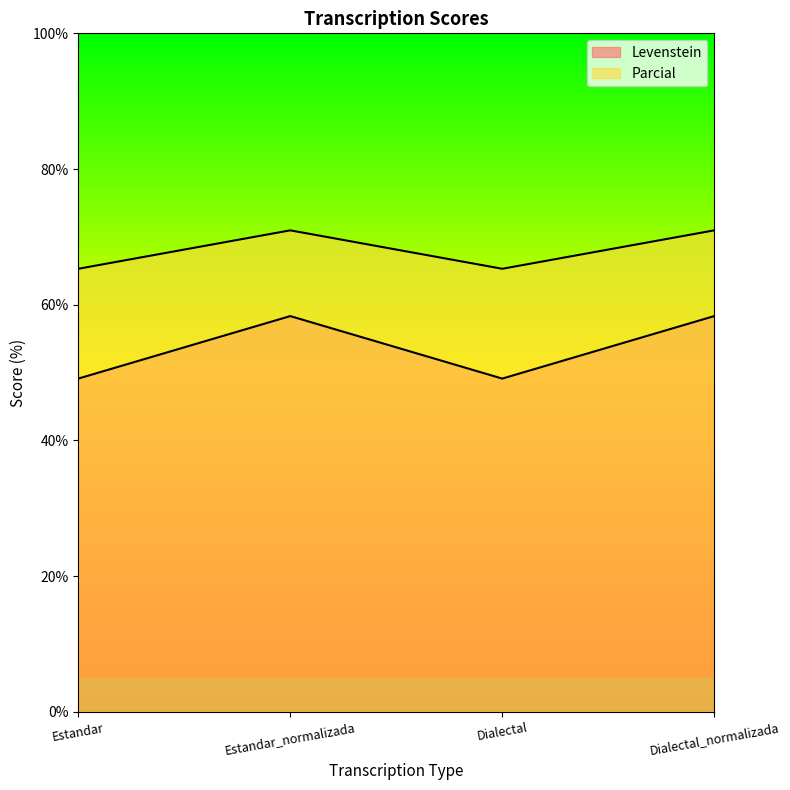

Reading left to right, what are all the values shown in this chart?

Levenstein: Estandar=49.1	Estandar_normalizada=58.3	Dialectal=49.1	Dialectal_normalizada=58.3
Parcial: Estandar=65.3	Estandar_normalizada=71.0	Dialectal=65.3	Dialectal_normalizada=71.0